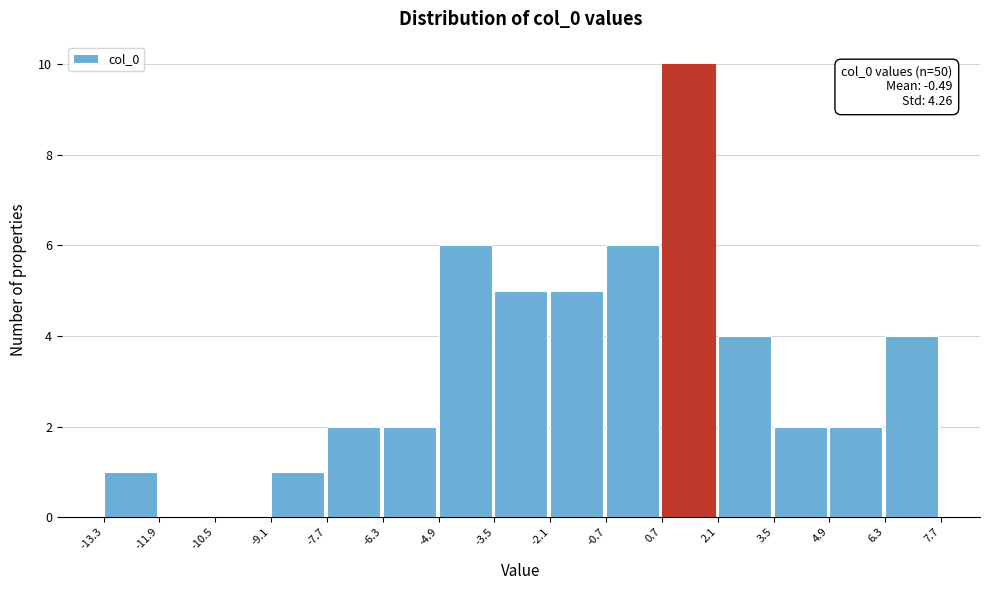

Which range on the x-axis has the tallest bar?

0.7 to 2.1